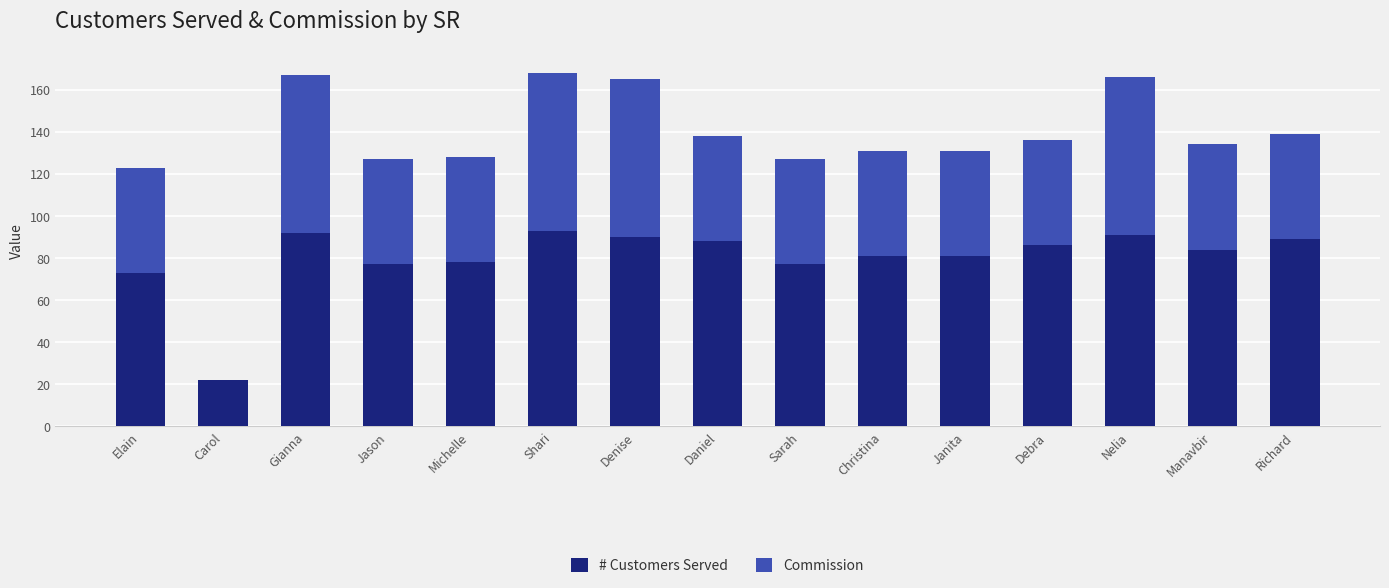

Count the number of data series in this chart.

2